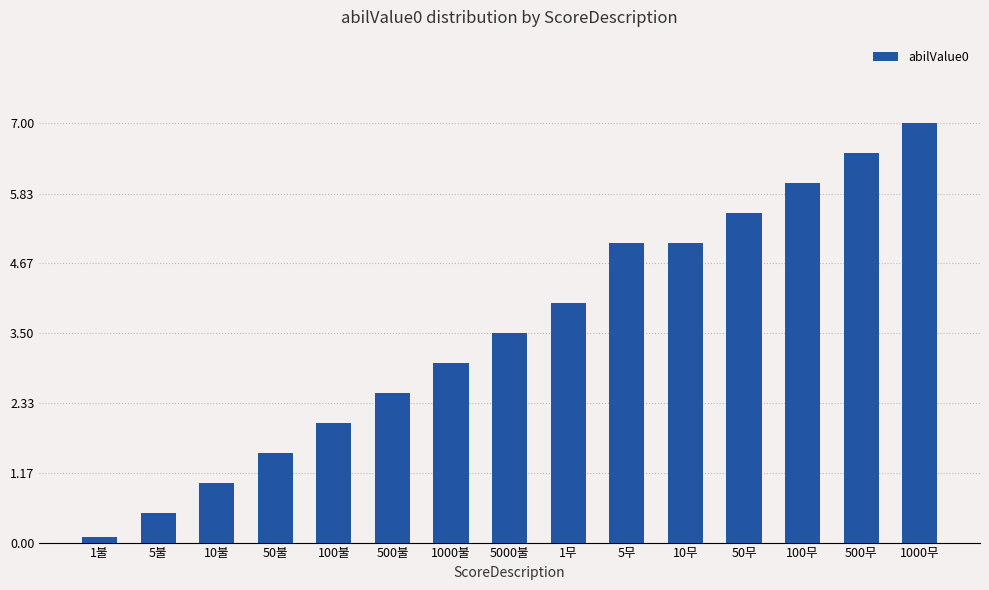

What is the label of the 3rd bar from the right?

100무